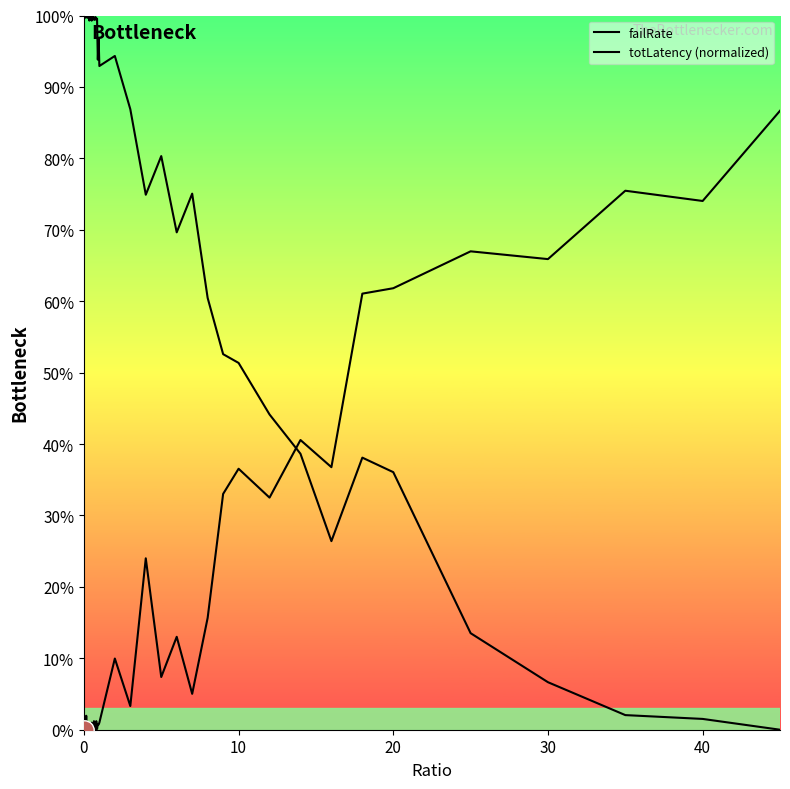

Is this an area chart (filled region under the line)?

No